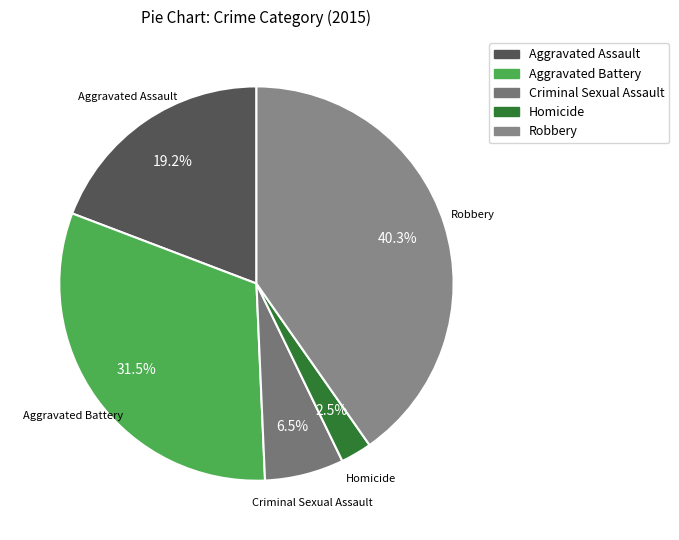

Rank the categories by value from highest to lowest.

Robbery, Aggravated Battery, Aggravated Assault, Criminal Sexual Assault, Homicide